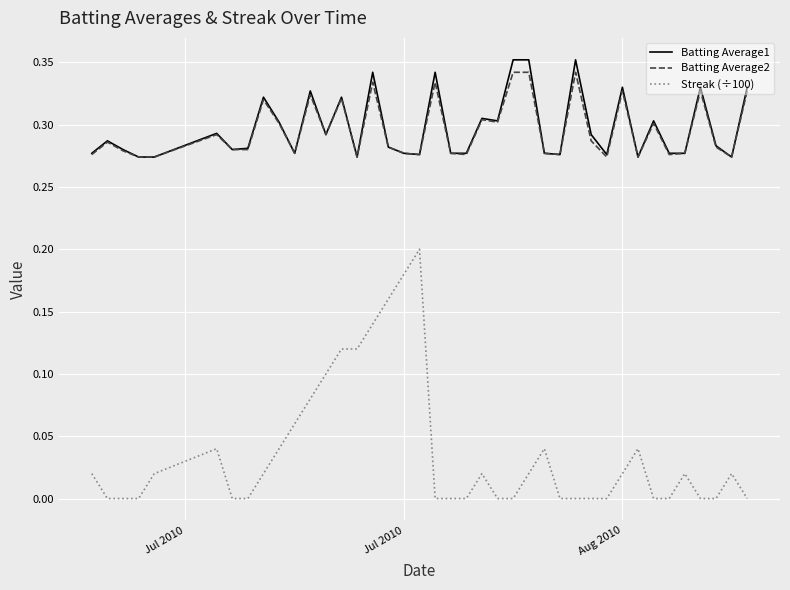

At how many categories does at least one series exceed 0?

40